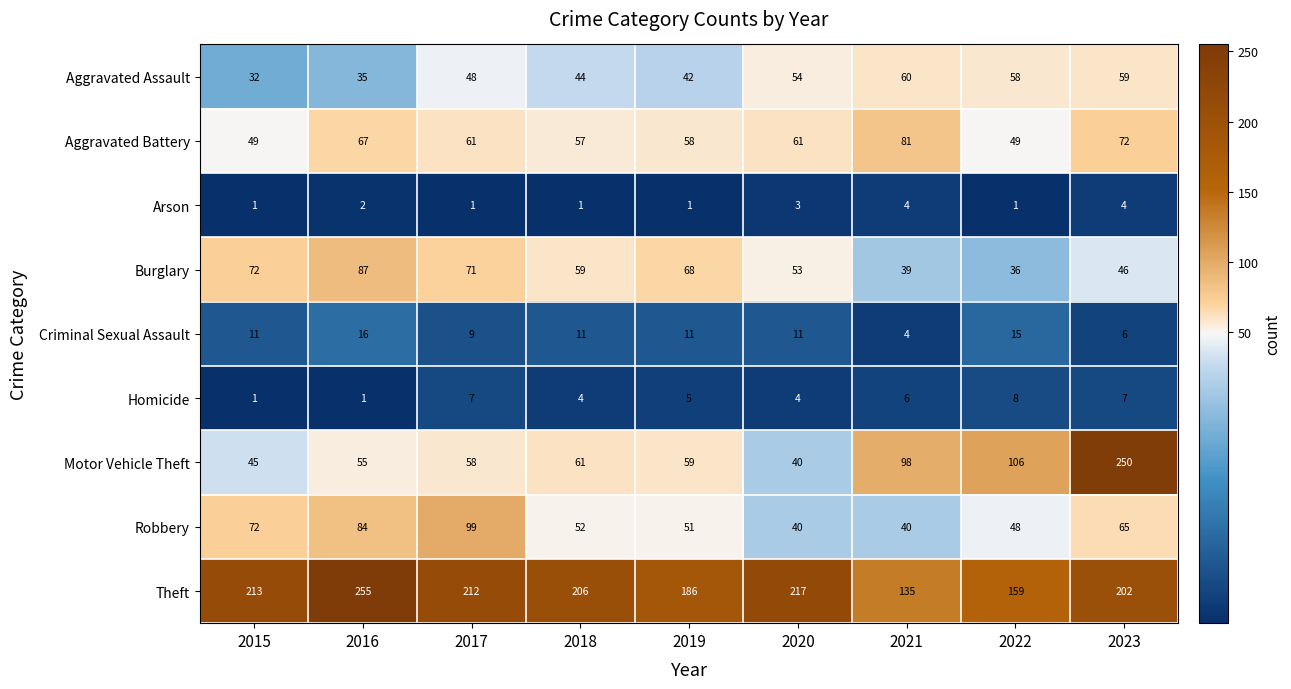

What is the difference between the highest and lowest values at 2015?

212